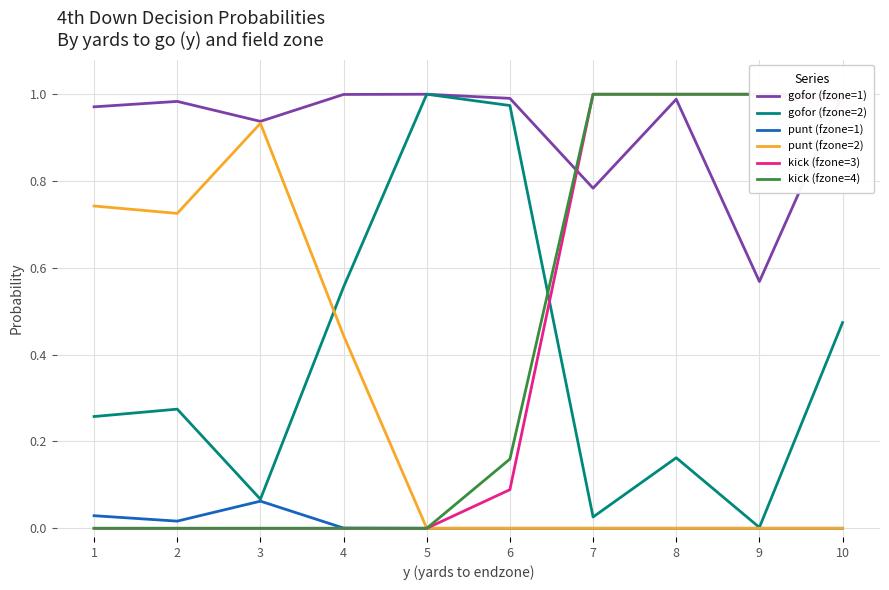

Does the chart display data point markers on the line(s)?

No